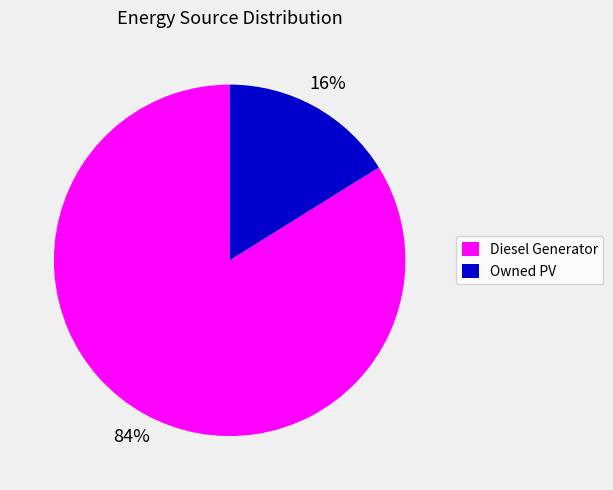

To the nearest percent, what is the difference between the largest and smallest slice percentages?

68%